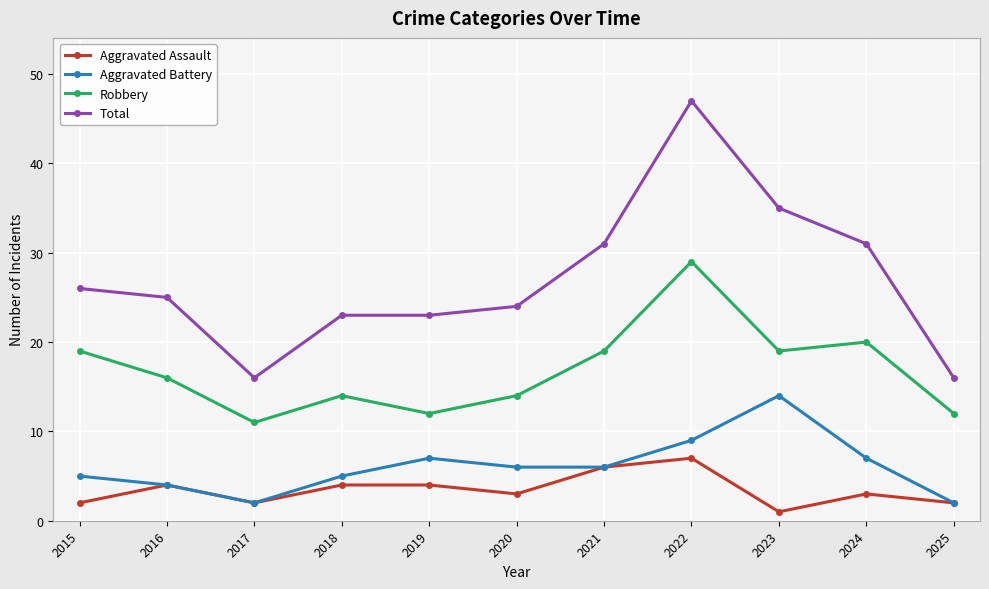

True or false: Total and Robbery intersect in this chart.

False